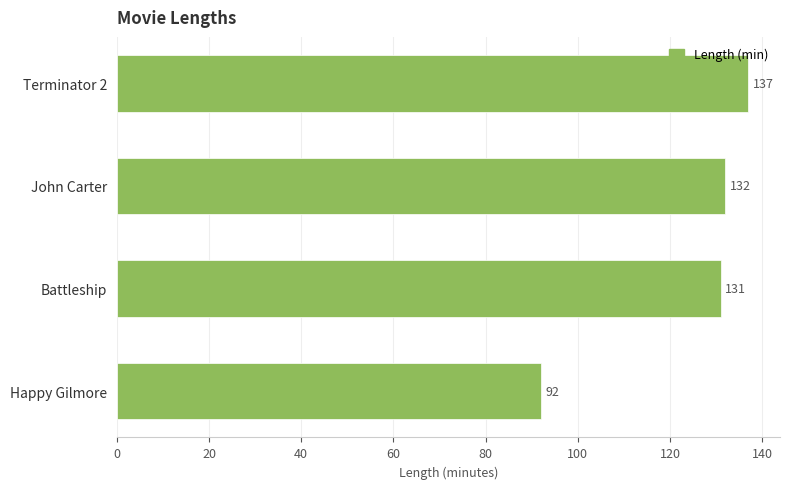

Count the number of data series in this chart.

1